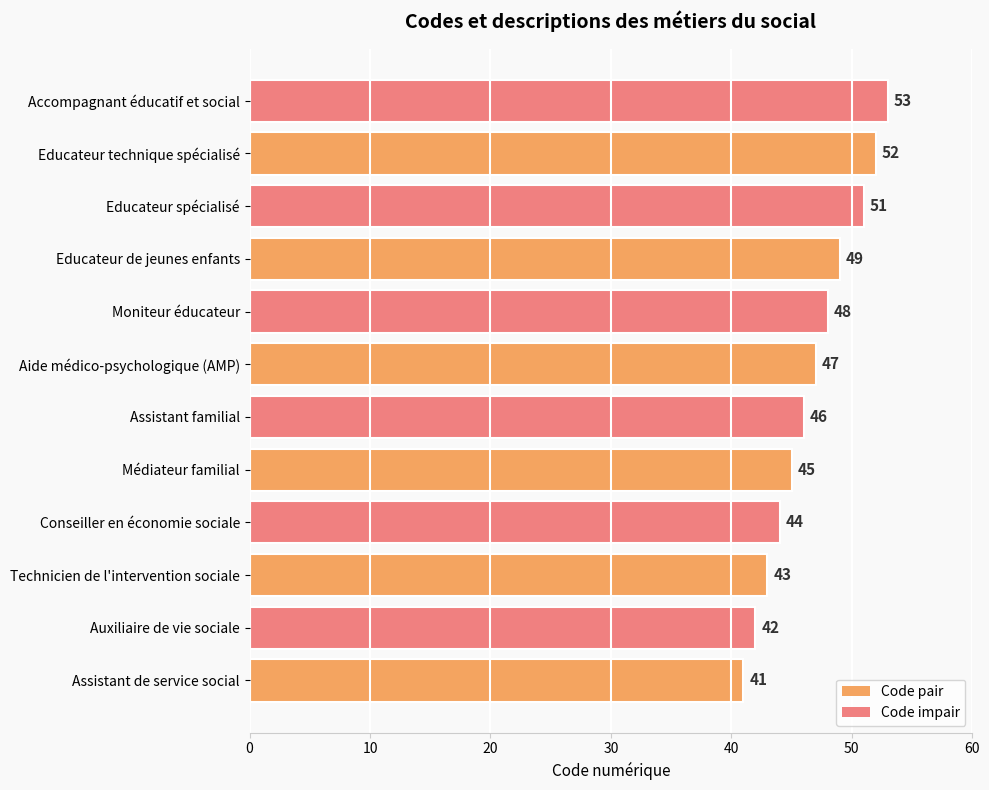

How many categories are shown in the chart?

12